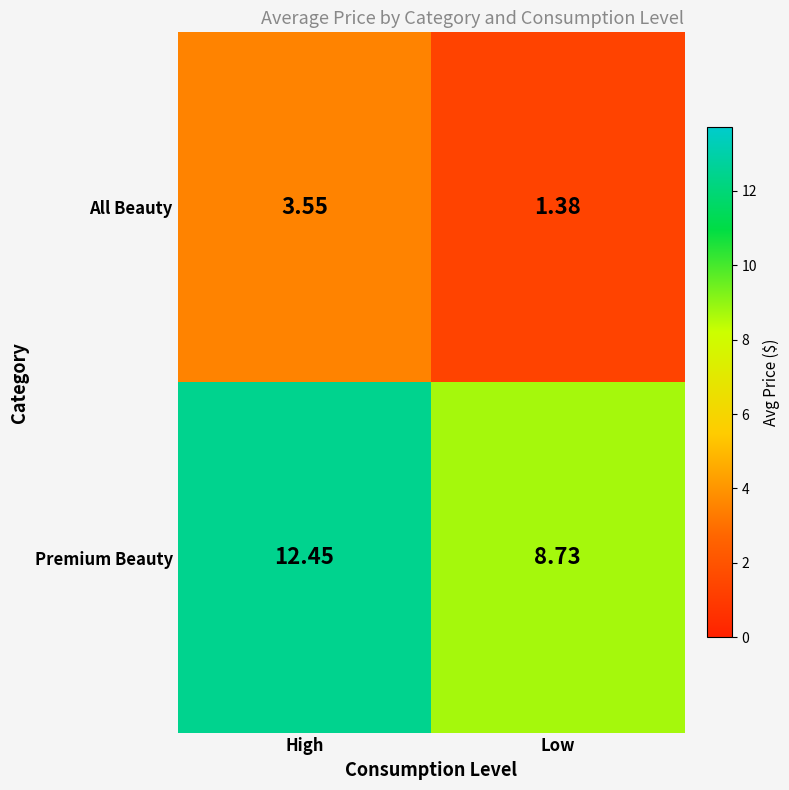

At how many categories does at least one series exceed 9?

1